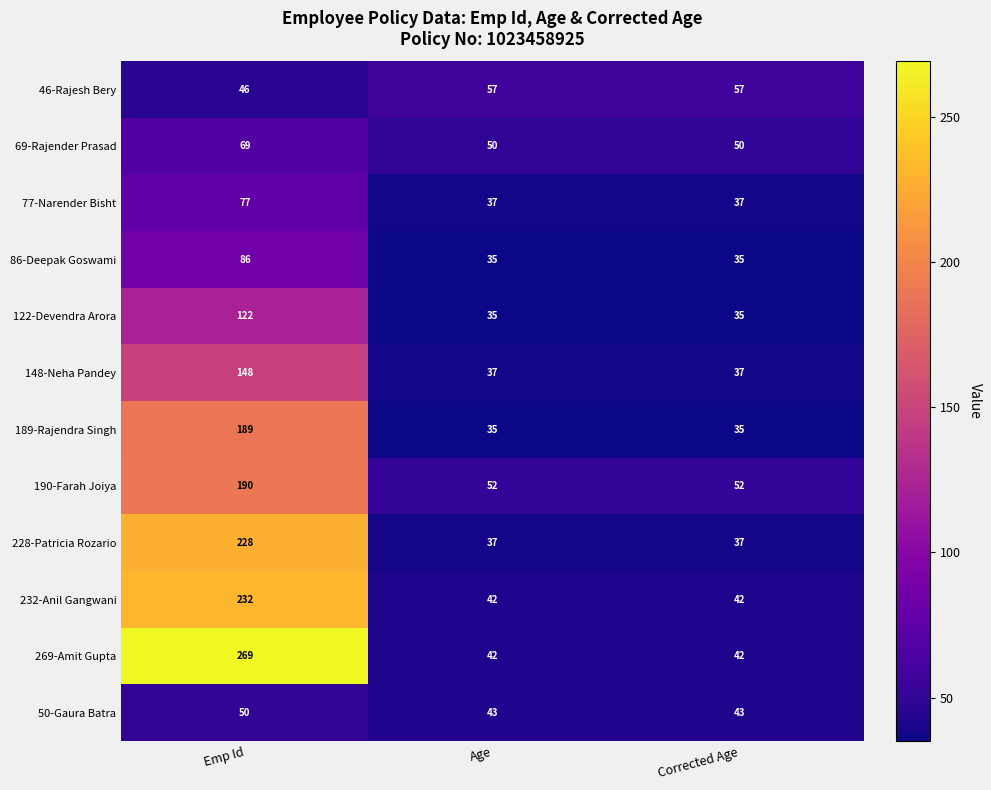

Is it true that 46-Rajesh Bery equals 57 at Corrected Age?

True